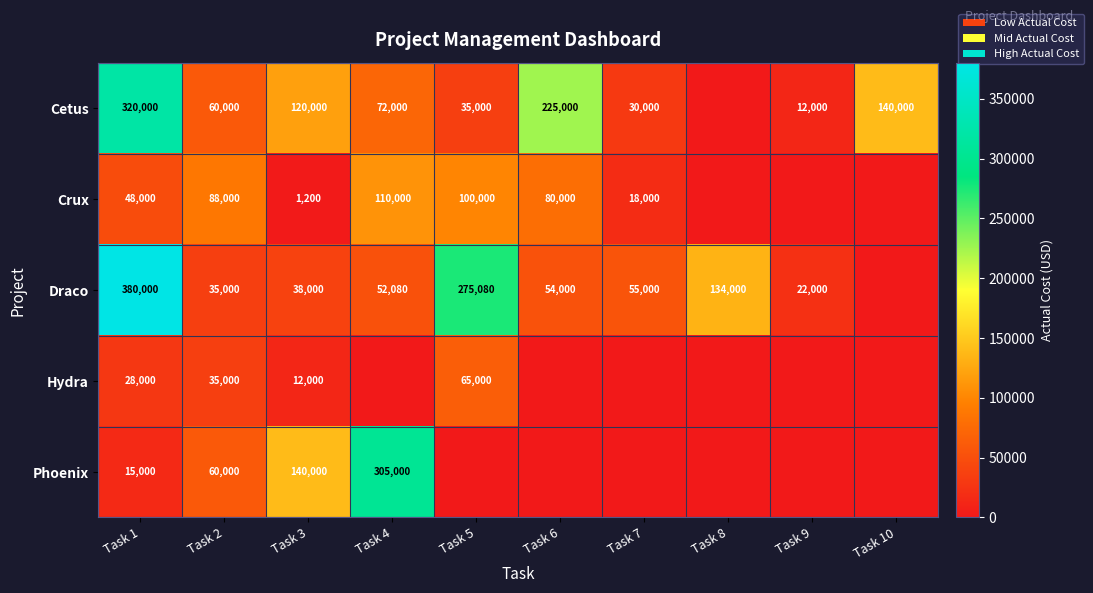

At Task 1, list the series in order from largest to smallest.

Draco, Cetus, Crux, Hydra, Phoenix